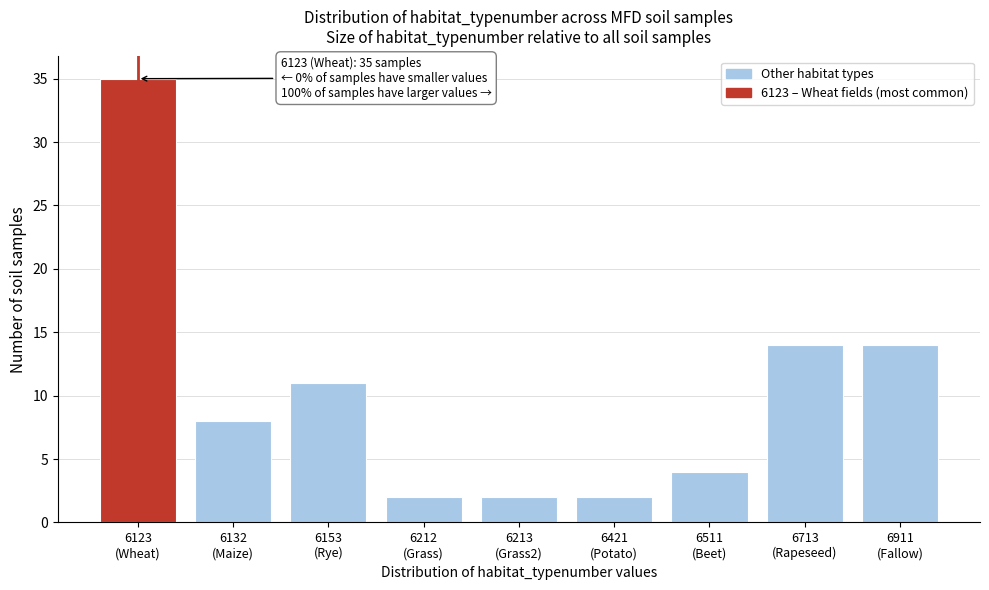

Reading left to right, transcribe all the data shown in this chart.

35	8	11	2	2	2	4	14	14